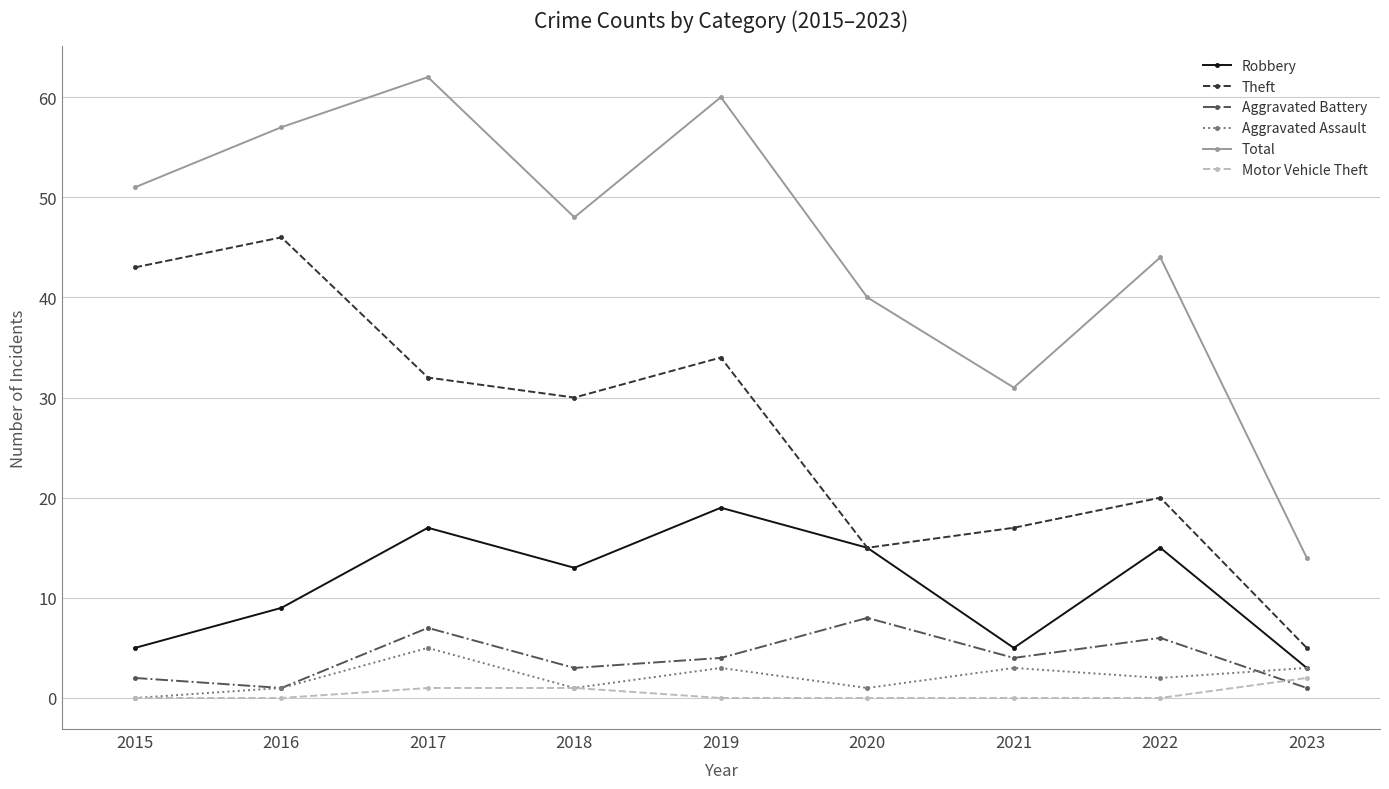

What is the difference between the Robbery values at 2021 and 2020?

10